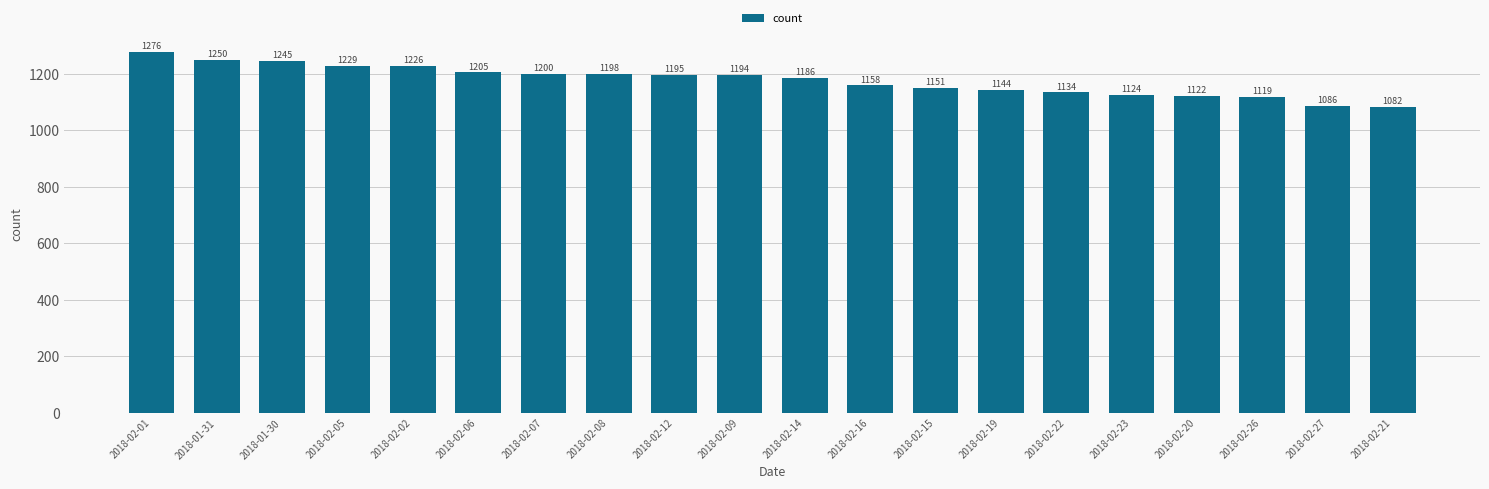

Which label corresponds to the smallest value in the chart?

2018-02-21